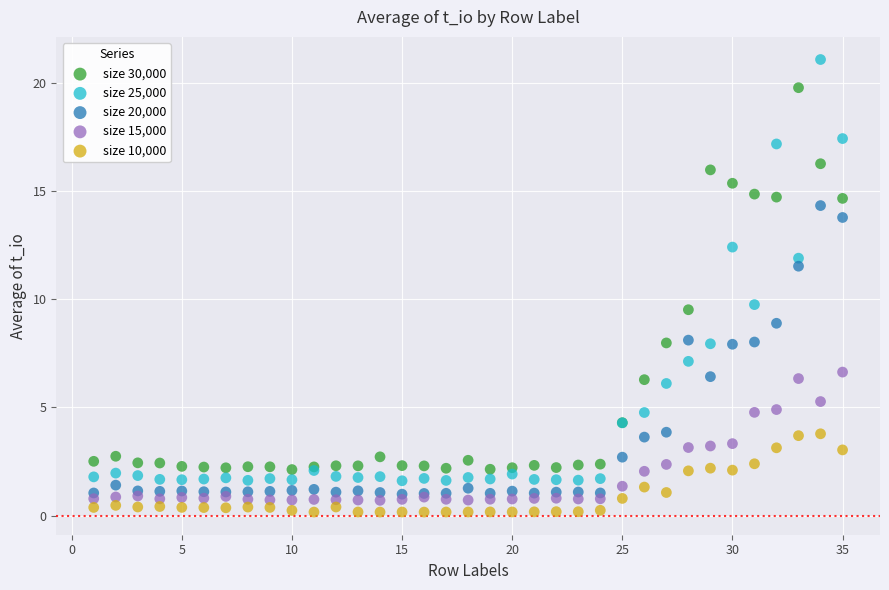

Across all series, what Y value is closest to 10?

9.8